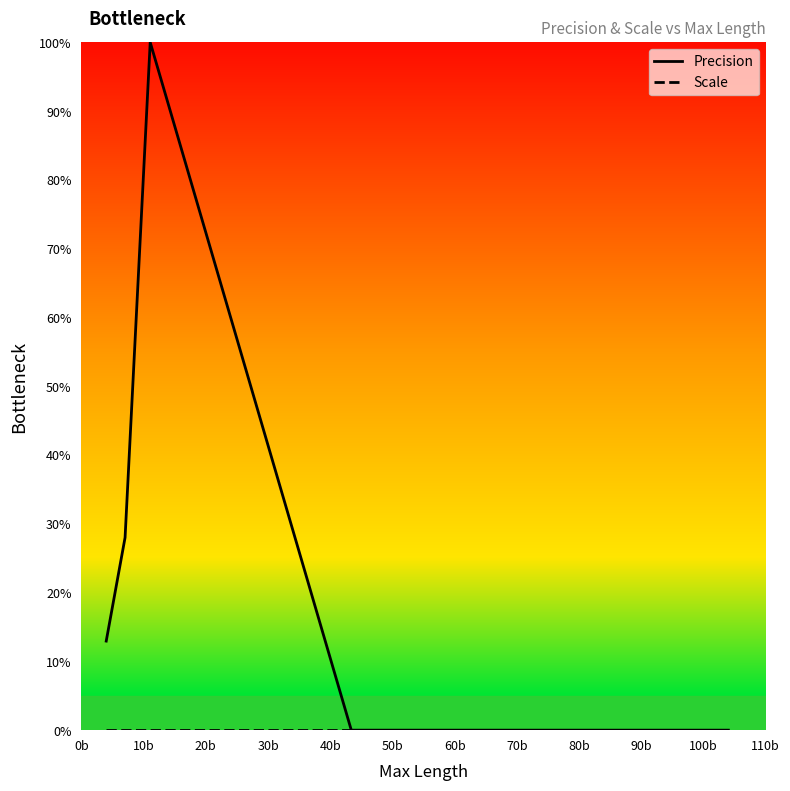

Which series has the widest spread of values?

Precision